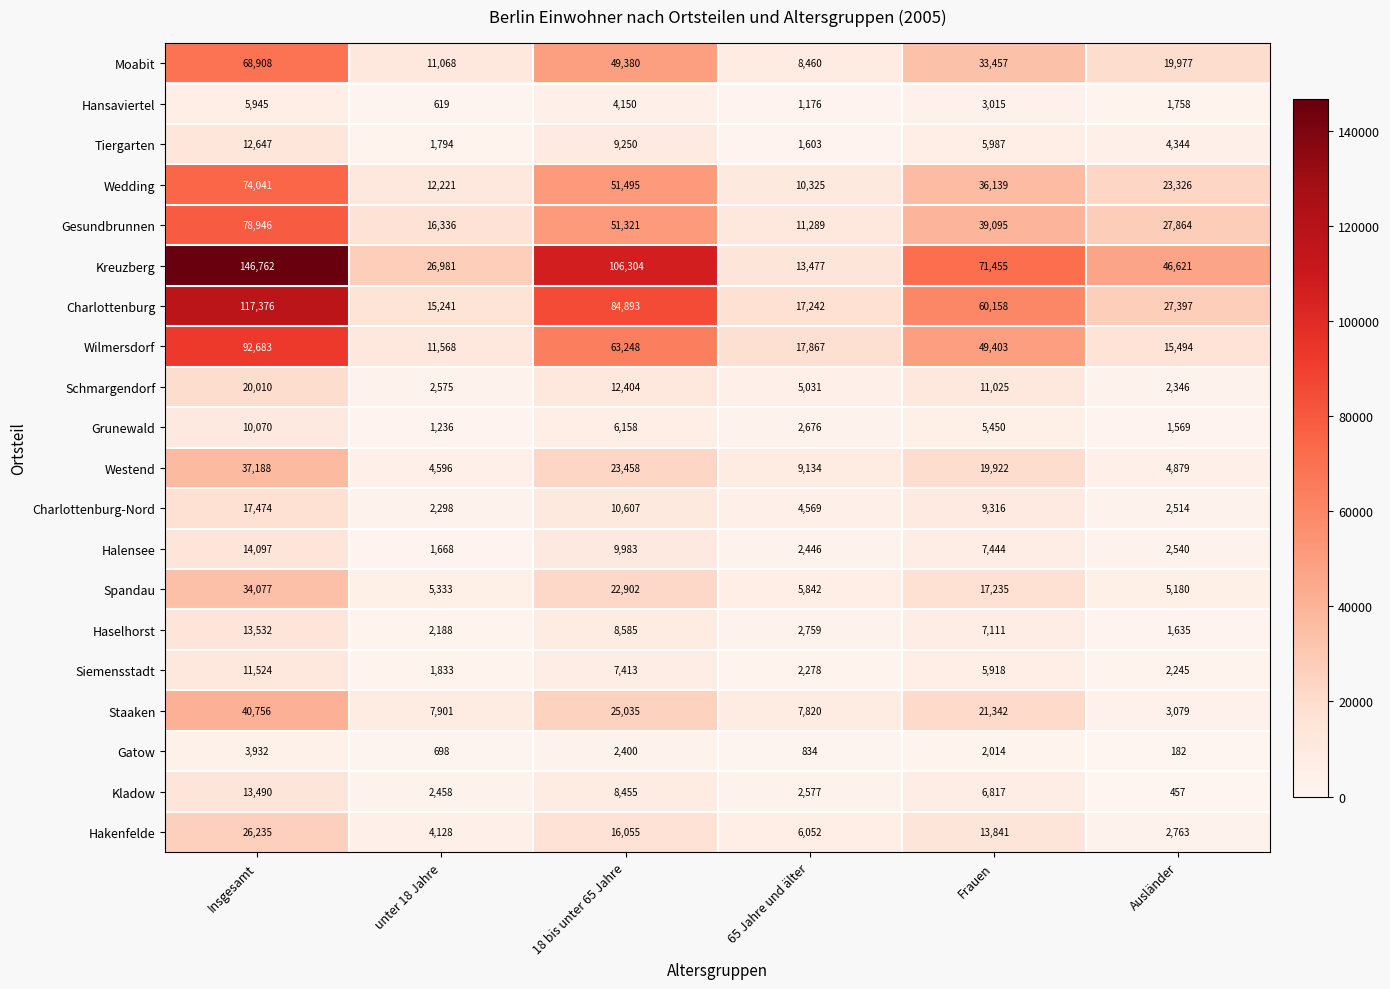

Which series changed the most between unter 18 Jahre and 65 Jahre und älter?

Kreuzberg